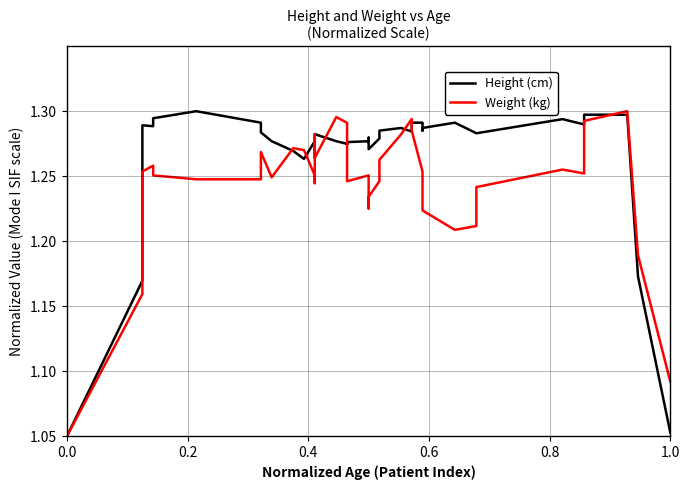

How many interior local valleys does the Height (cm) series have?

8